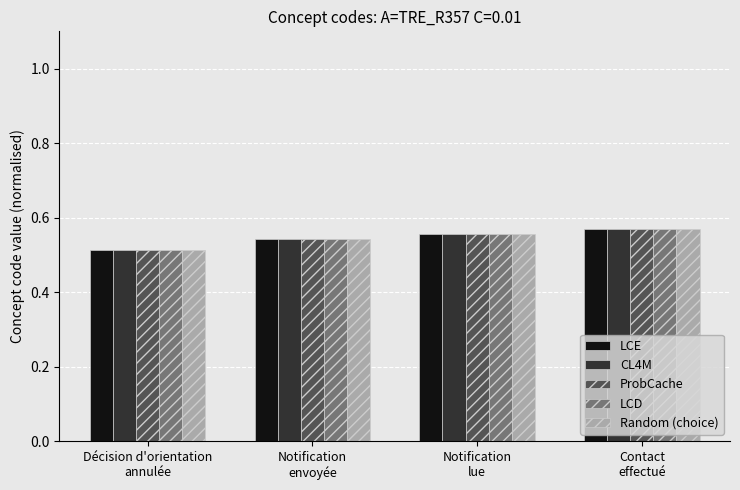

Count the LCD values in the range 0 to 1.

4